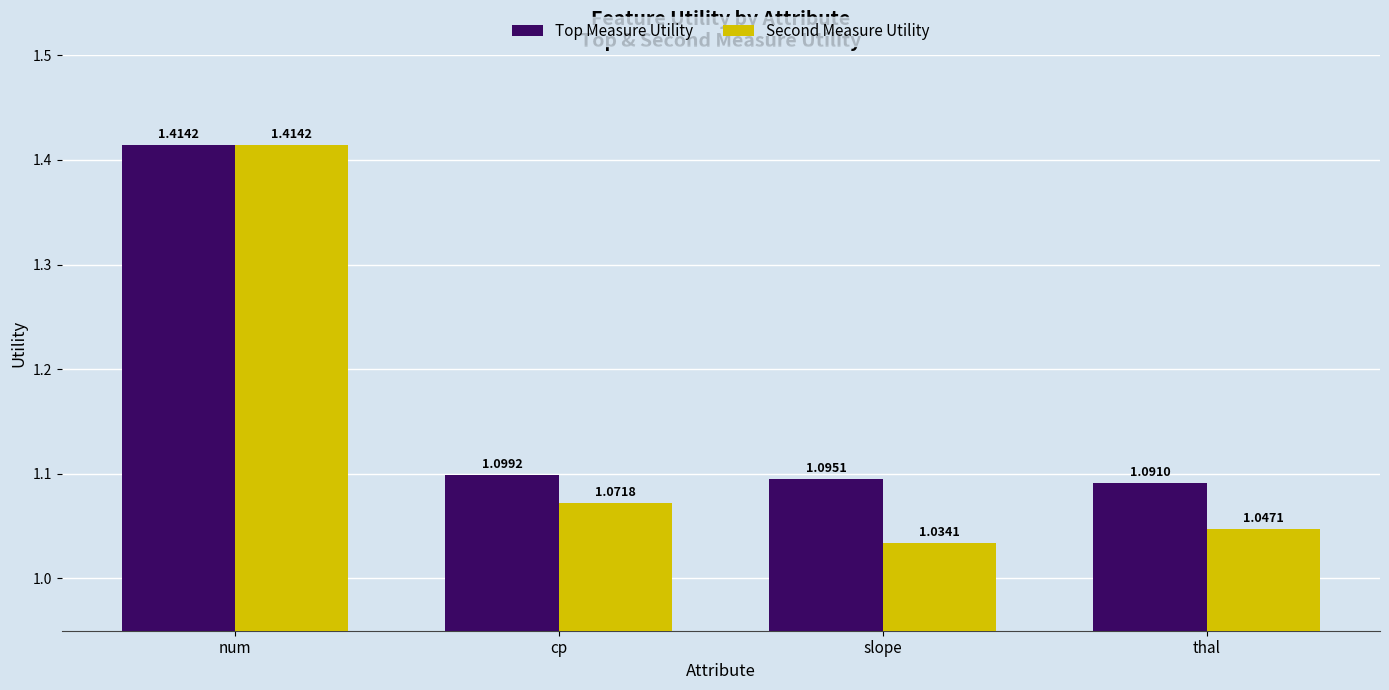

How many bars are there in total?

8